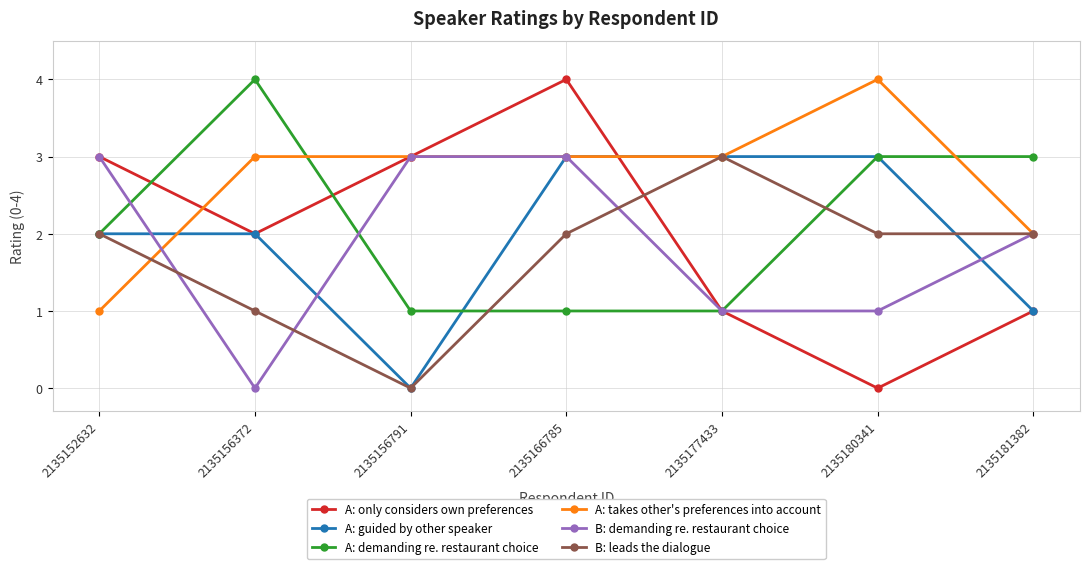

What is the greatest value displayed?

4